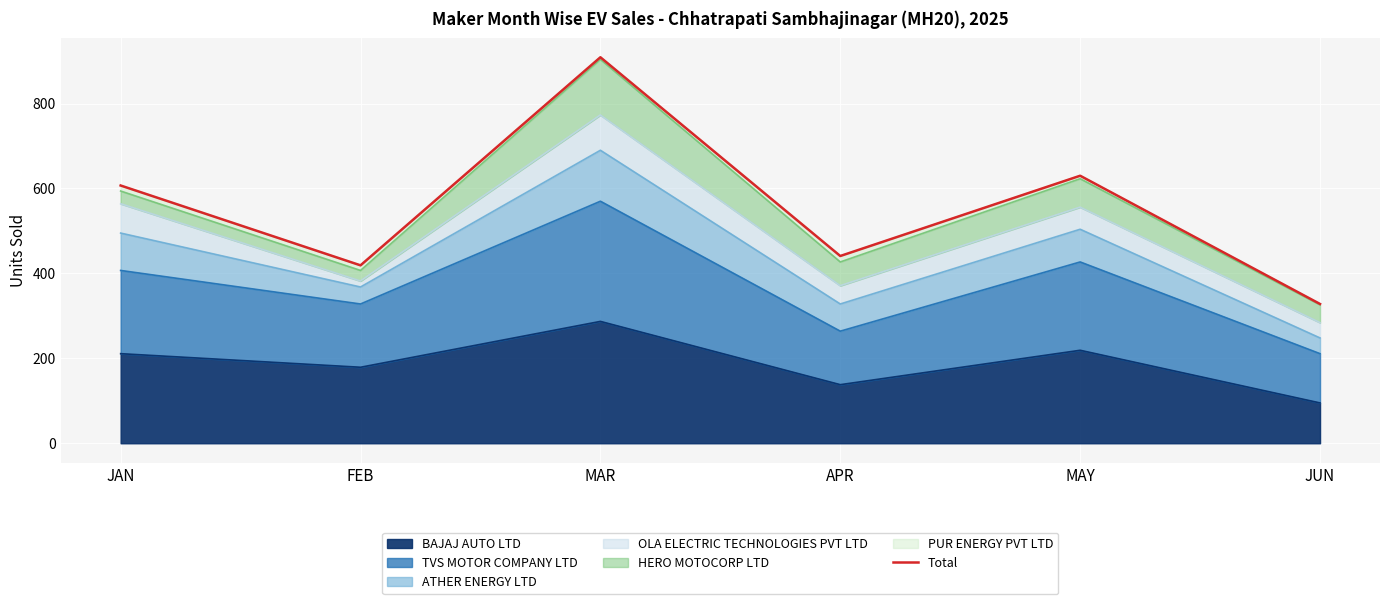

At which label does BAJAJ AUTO LTD reach its peak?

MAR